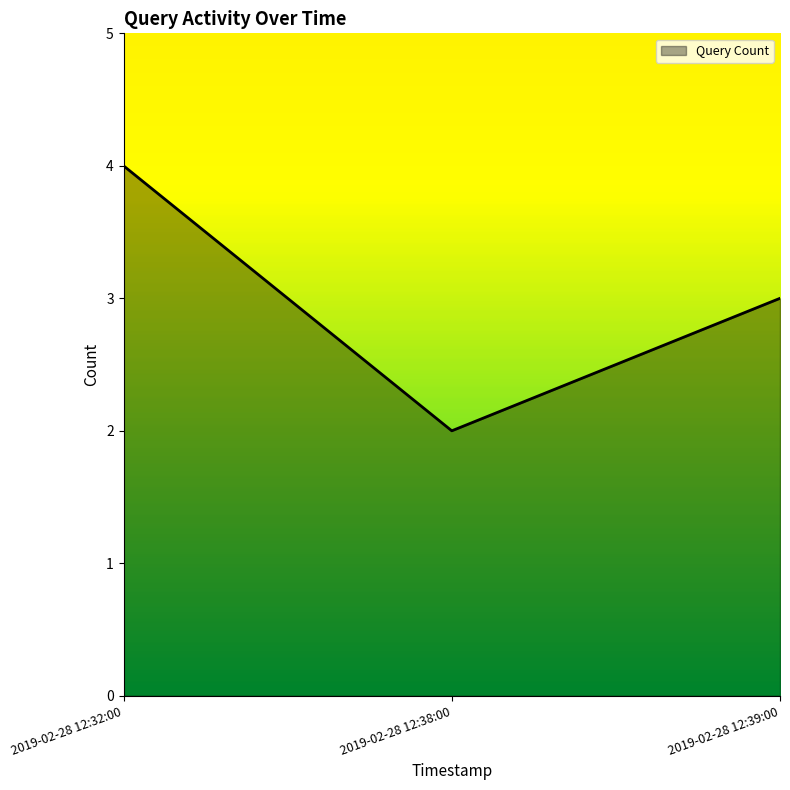

Which category has the lowest value across all series?

2019-02-28 12:38:00